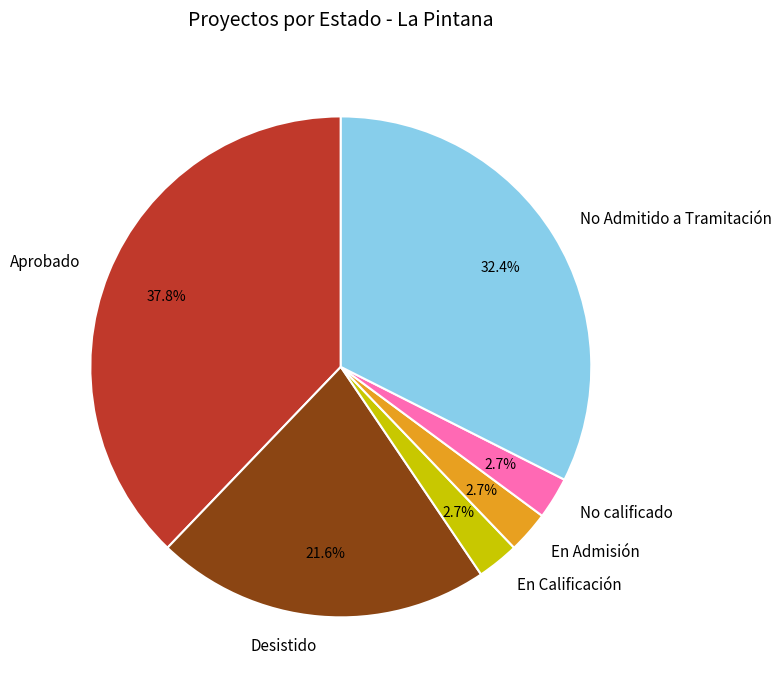

To the nearest percent, what percentage of the pie is Aprobado?

38%